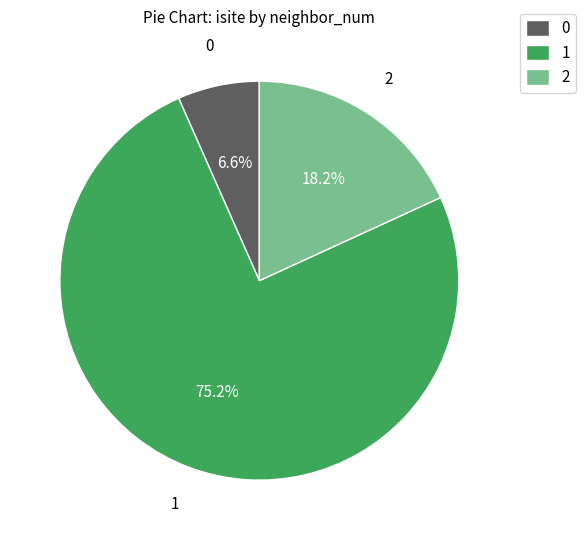

How many segments does this pie chart have?

3